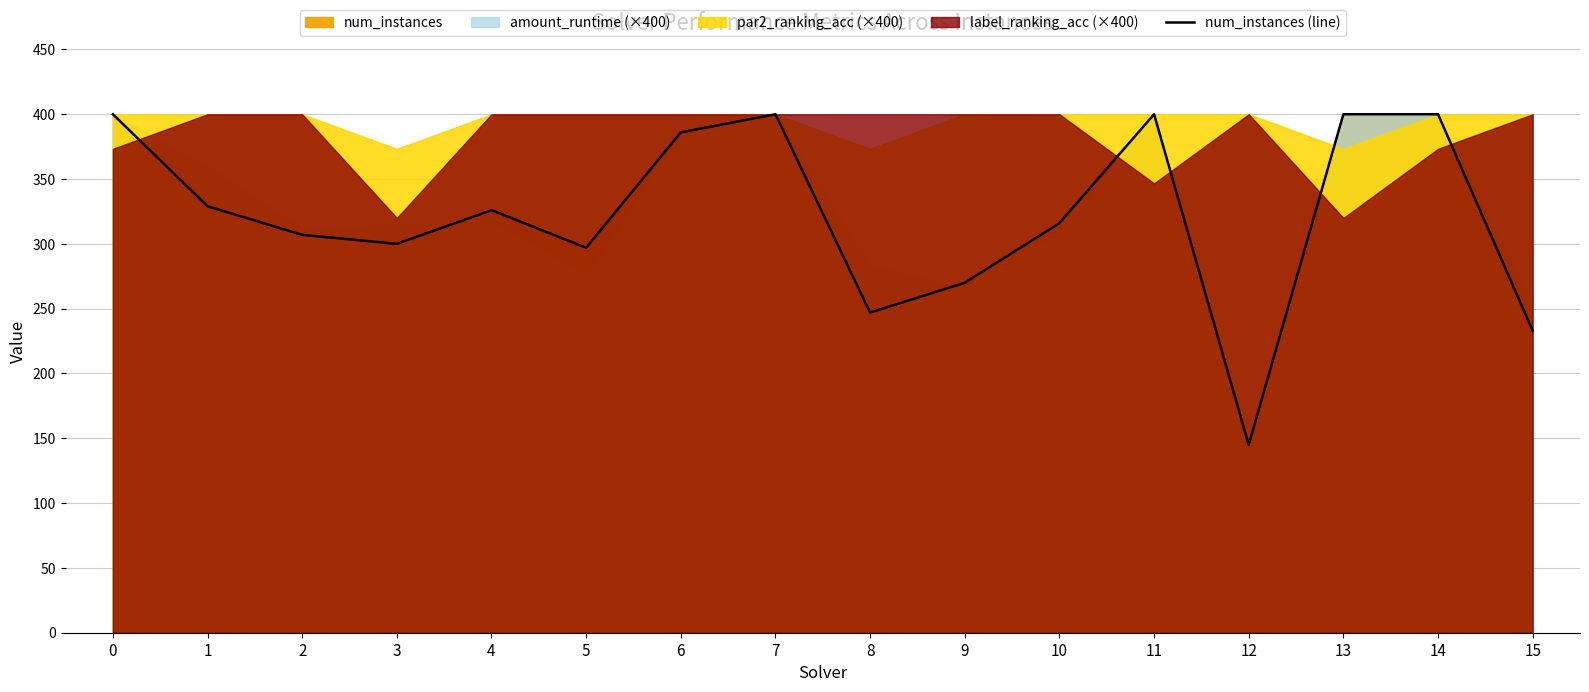

True or false: the data has more than 2 interior local peaks.

True